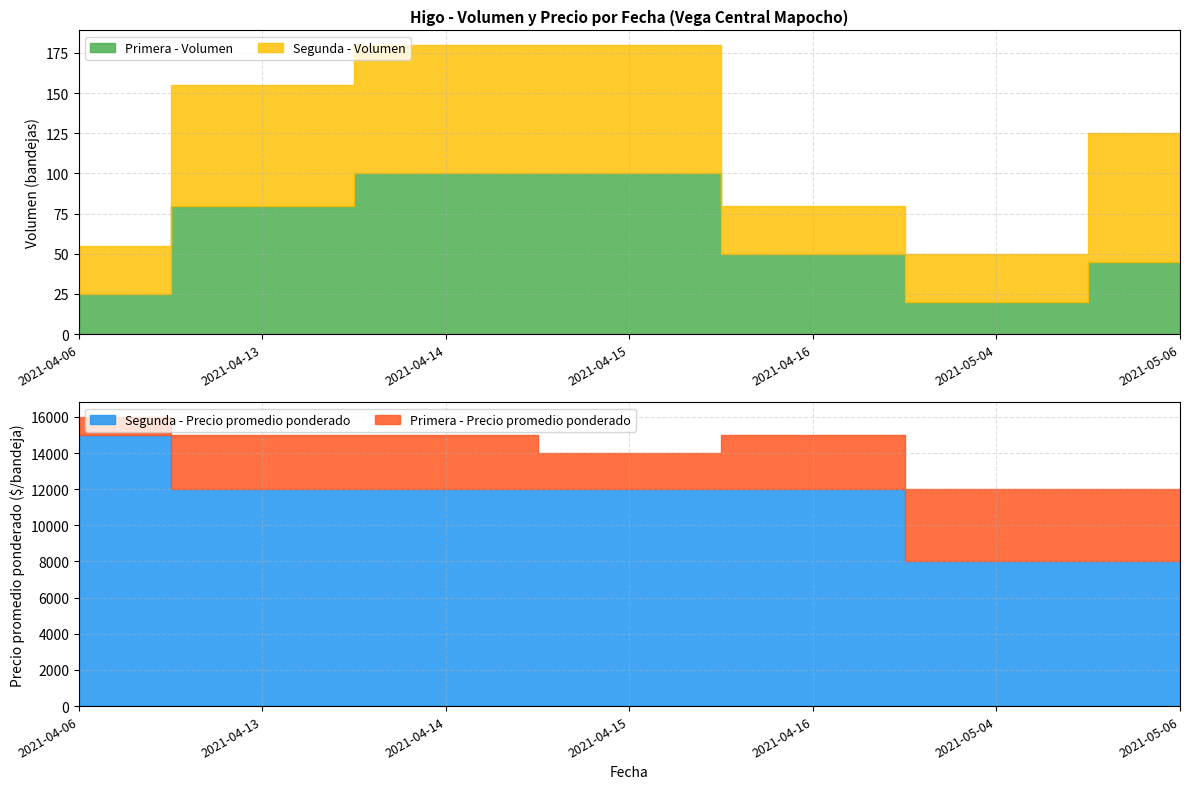

What is the sum of all Primera - Volumen values?

420